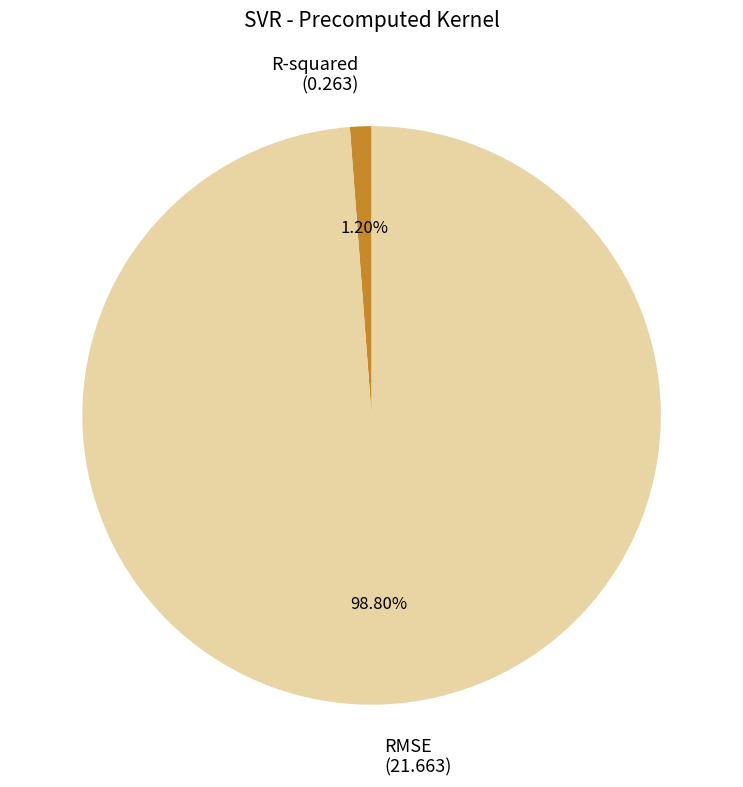

To the nearest percent, what is the difference between the R-squared and RMSE slice percentages?

98%